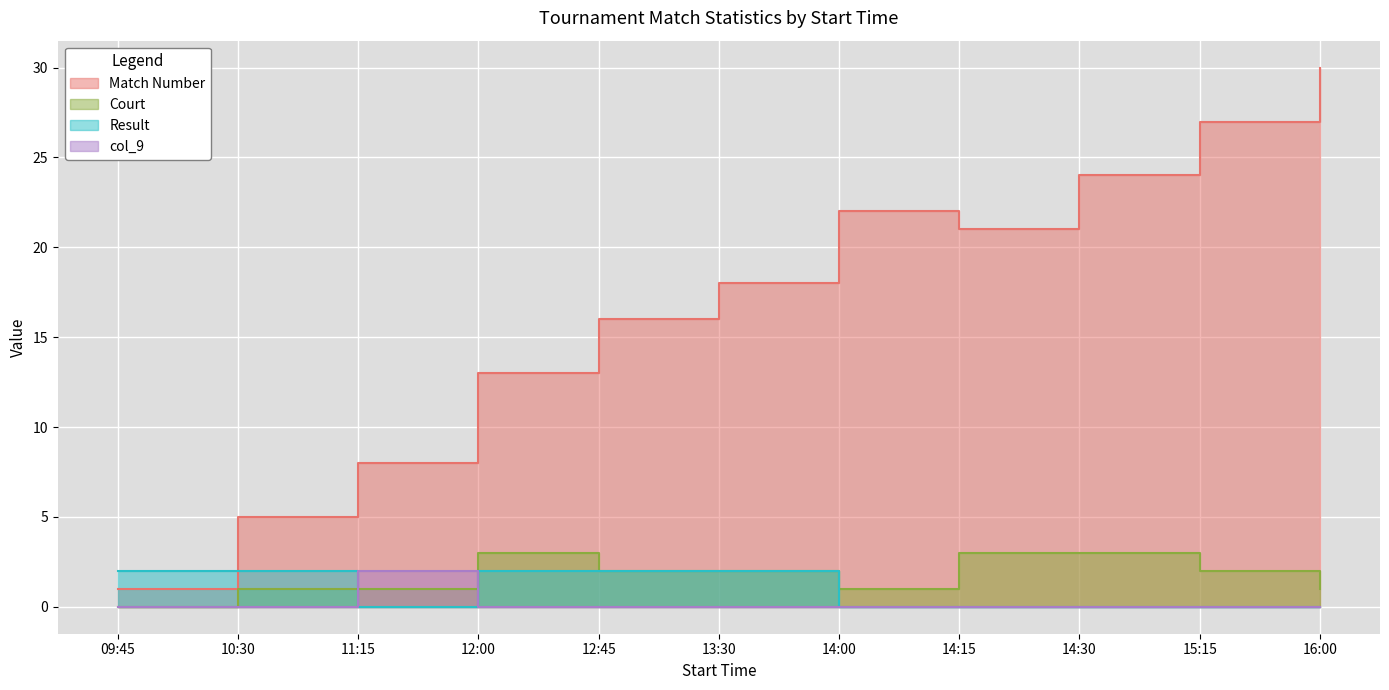

What is the difference between the highest and lowest values at 11:15?

8